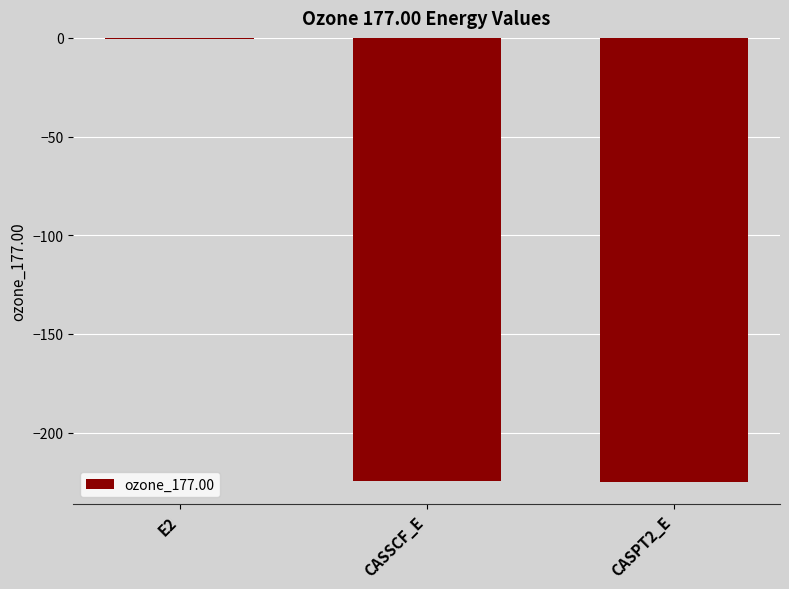

The chart shows a value of -224.5 at CASSCF_E. True or false?

True